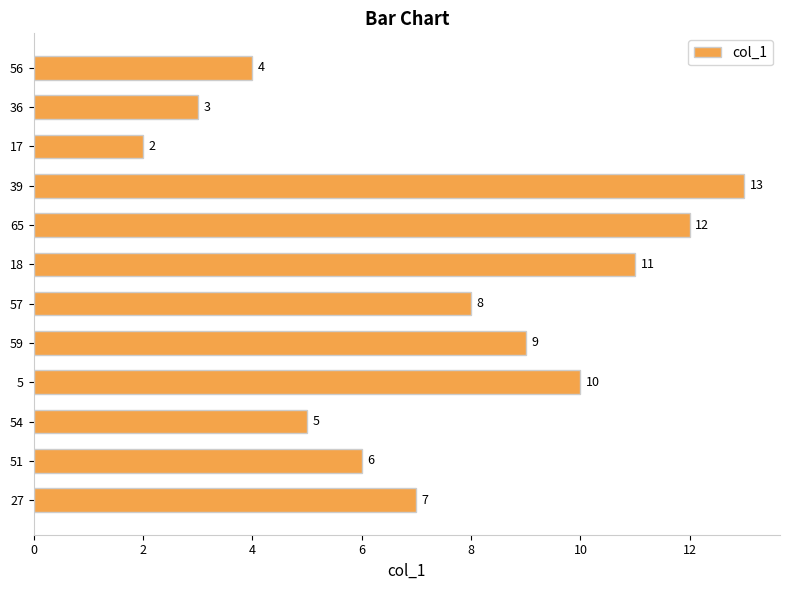

Does the chart contain stacked bars?

No